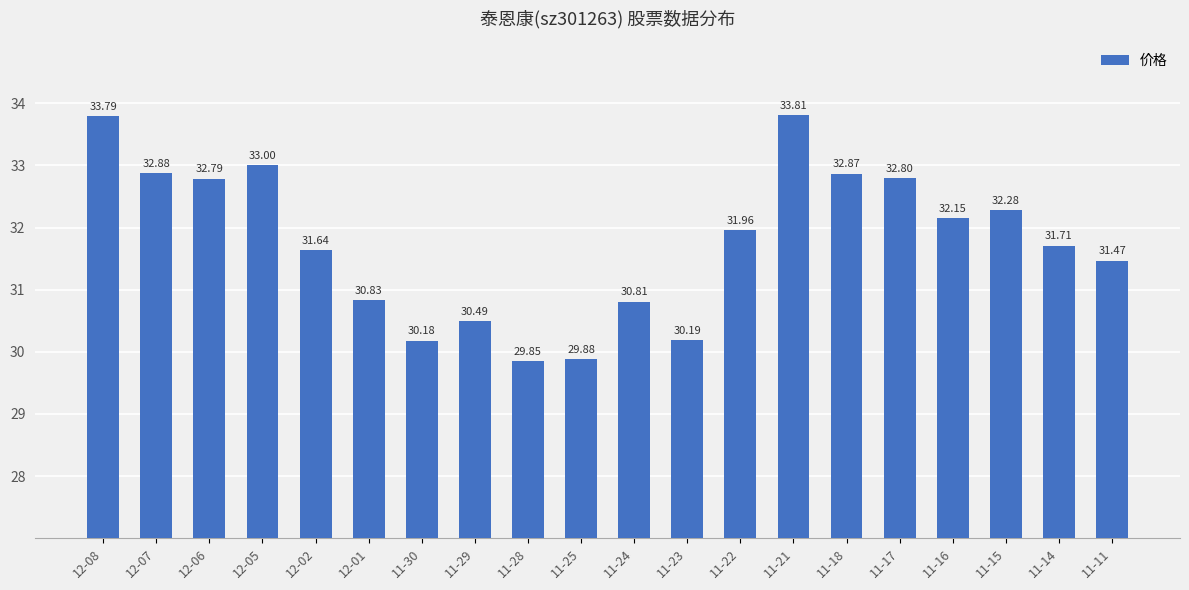

List the labels in order of value, largest first.

11-21, 12-08, 12-05, 12-07, 11-18, 11-17, 12-06, 11-15, 11-16, 11-22, 11-14, 12-02, 11-11, 12-01, 11-24, 11-29, 11-23, 11-30, 11-25, 11-28